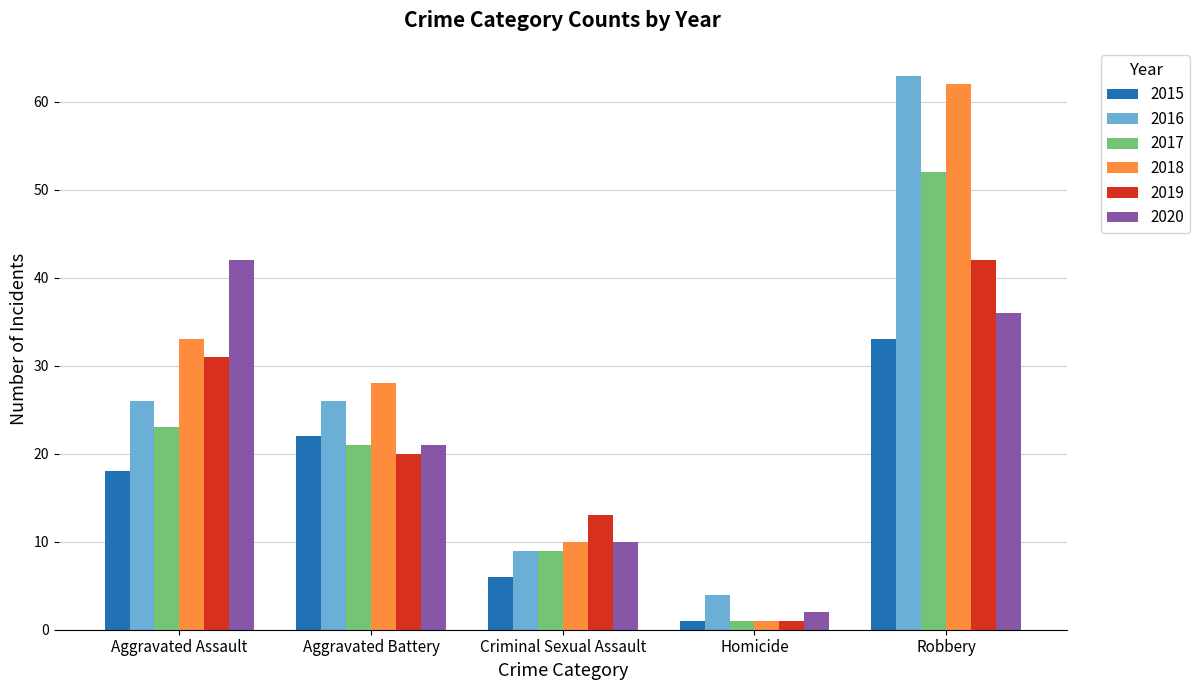

Which series has the largest total across all categories?

2018